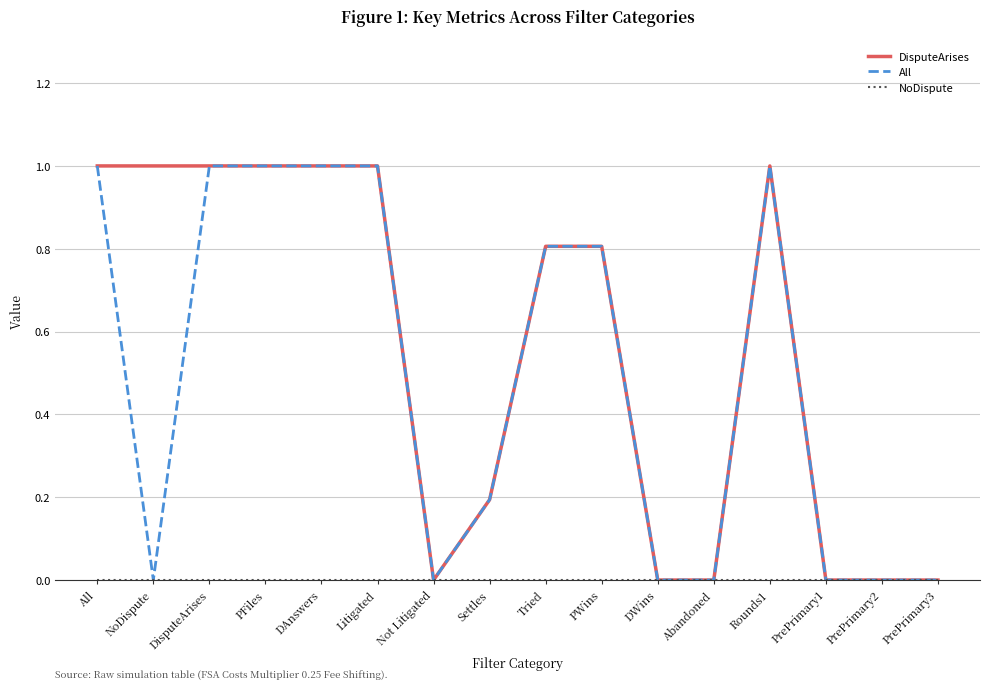

Which series has the largest total across all categories?

DisputeArises